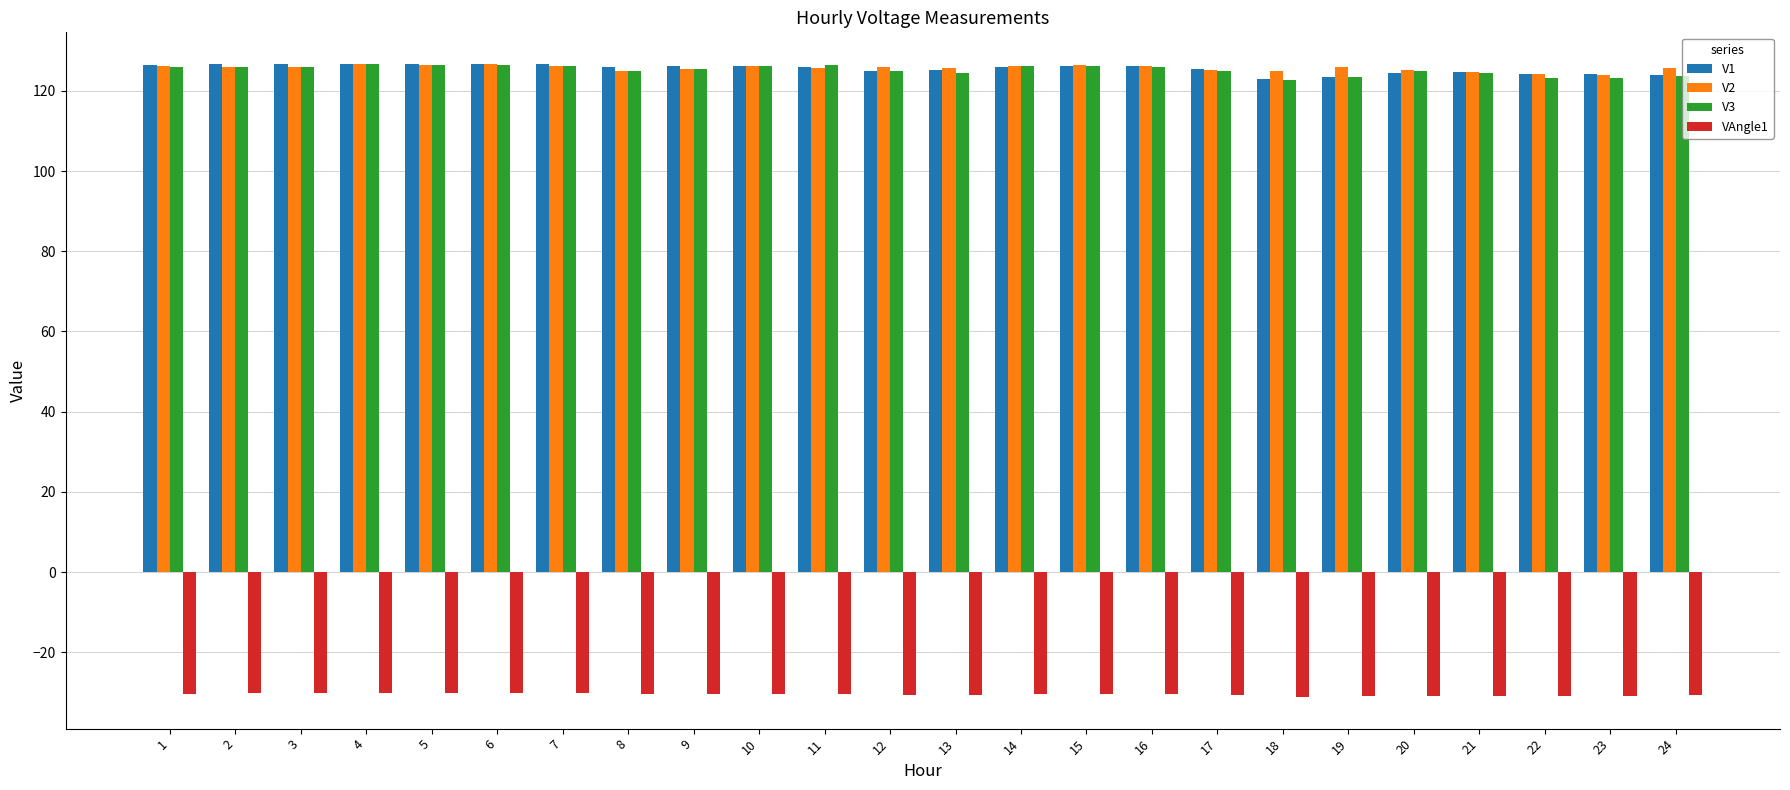

The V2 series shows 126.2 at 16. True or false?

True